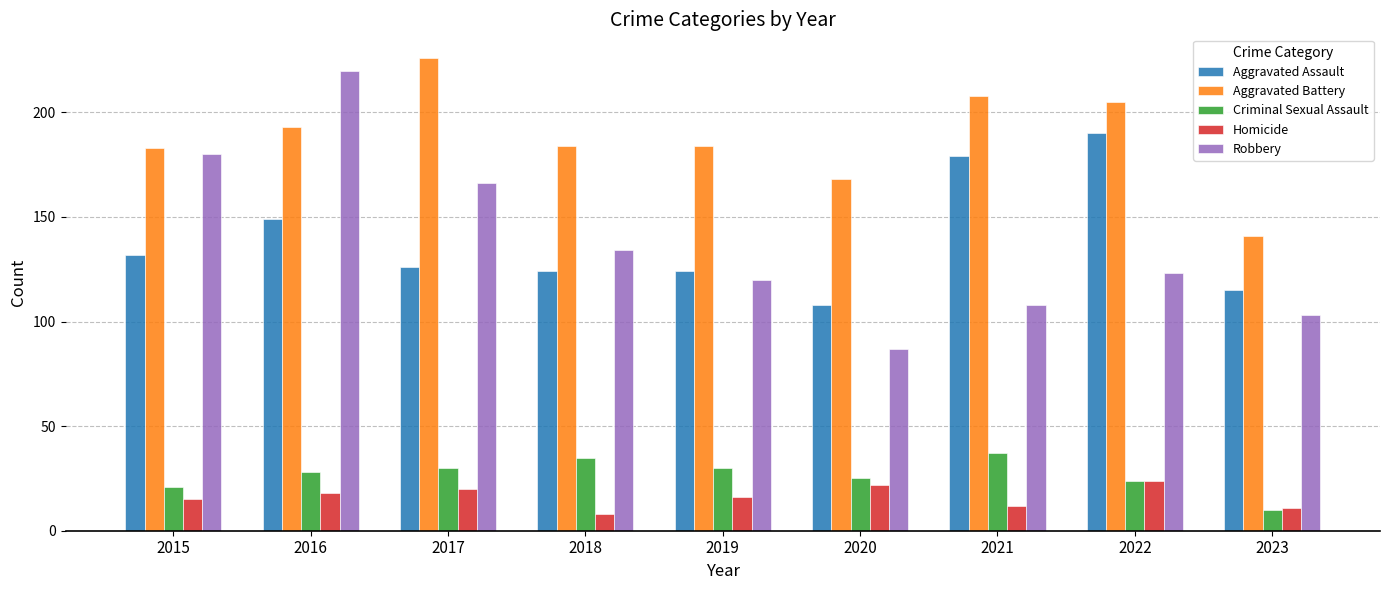

How many categories are shown in the chart?

9